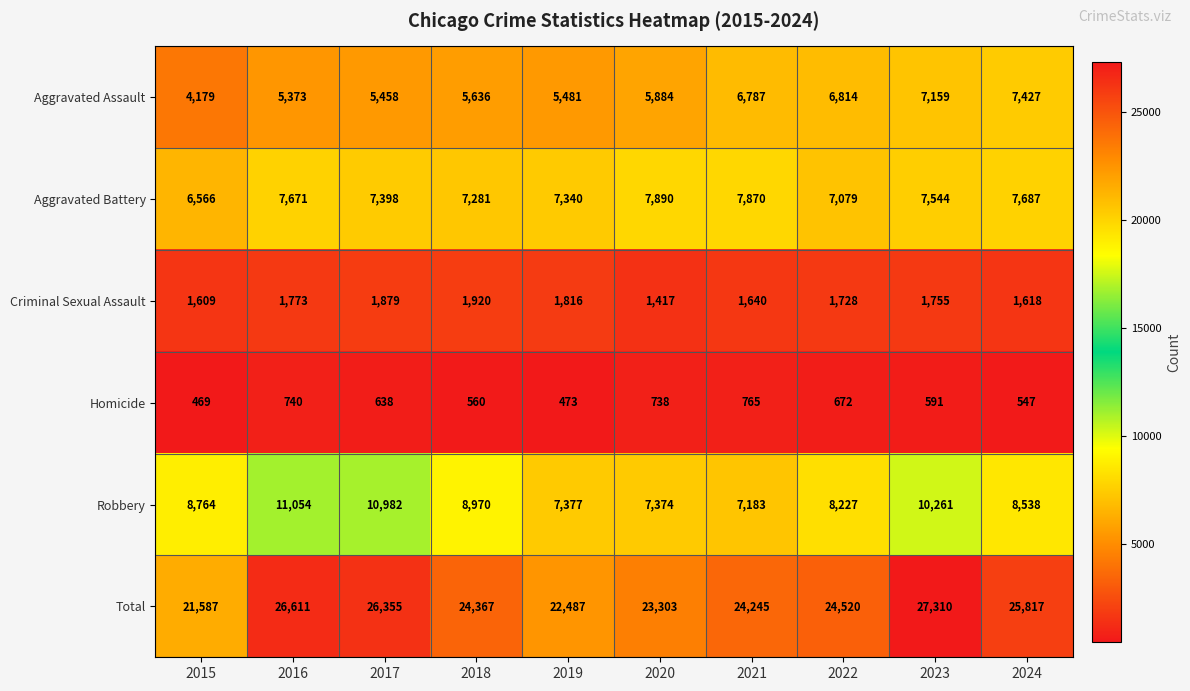

Is it true that Homicide equals 591 at 2023?

True